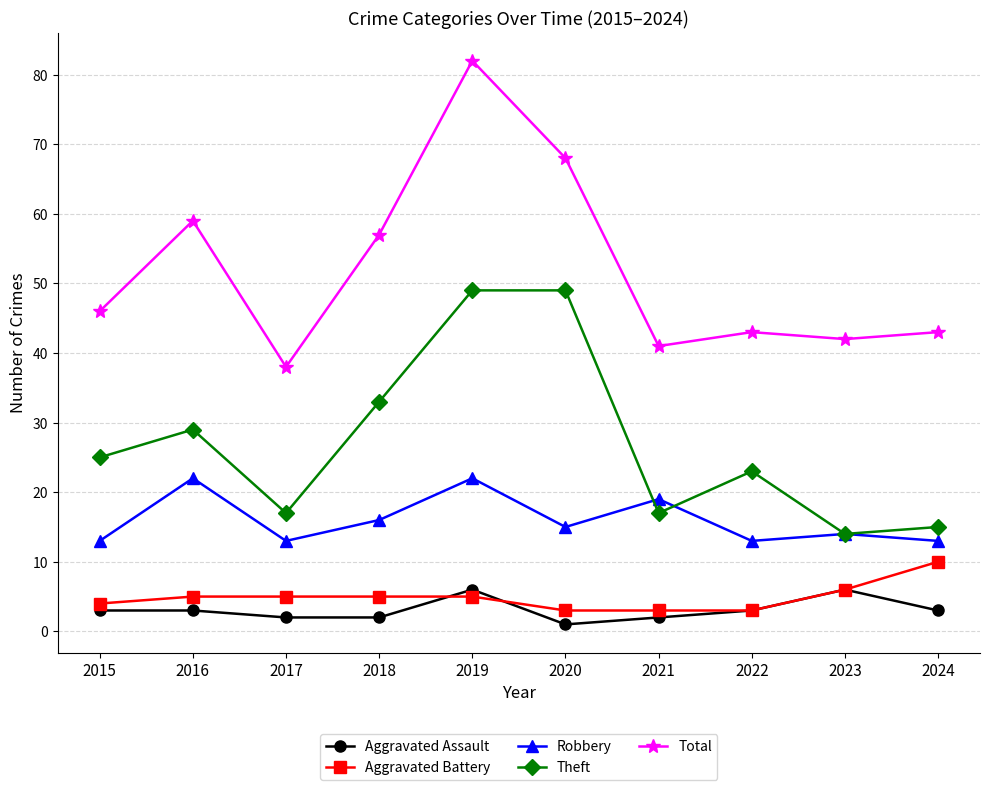

True or false: Total and Aggravated Battery cross at least once.

False